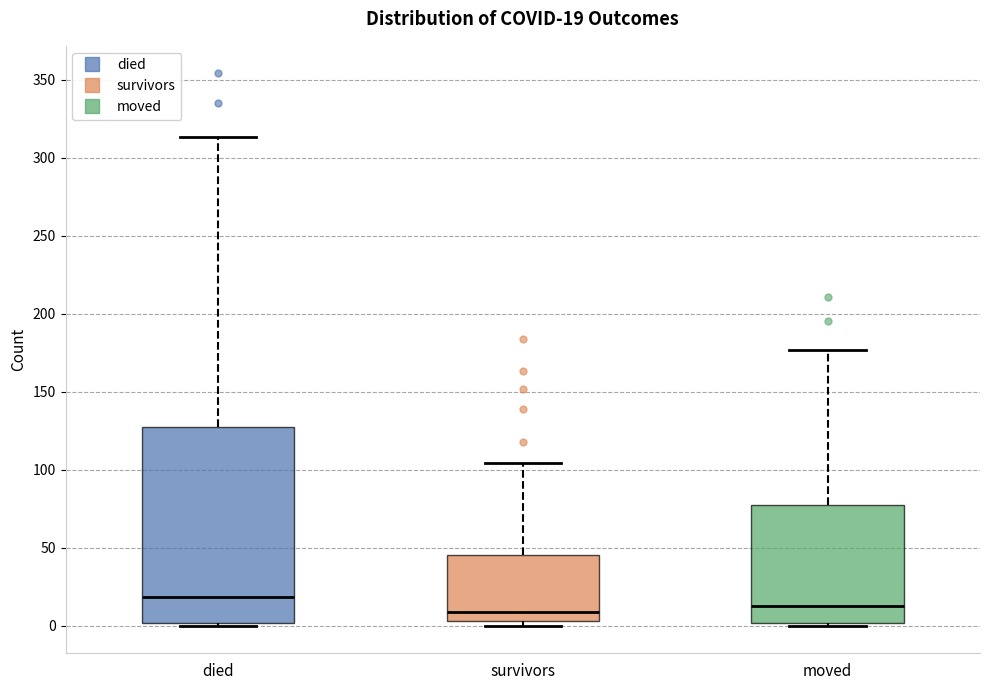

Which box is the tallest, from its lower edge to its upper edge?

died